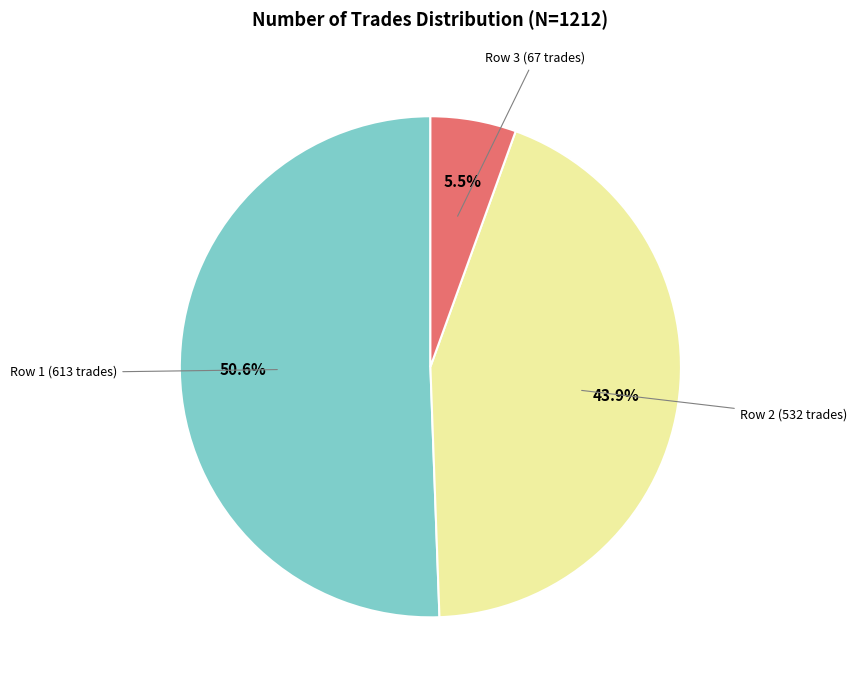

How many segments does this pie chart have?

3